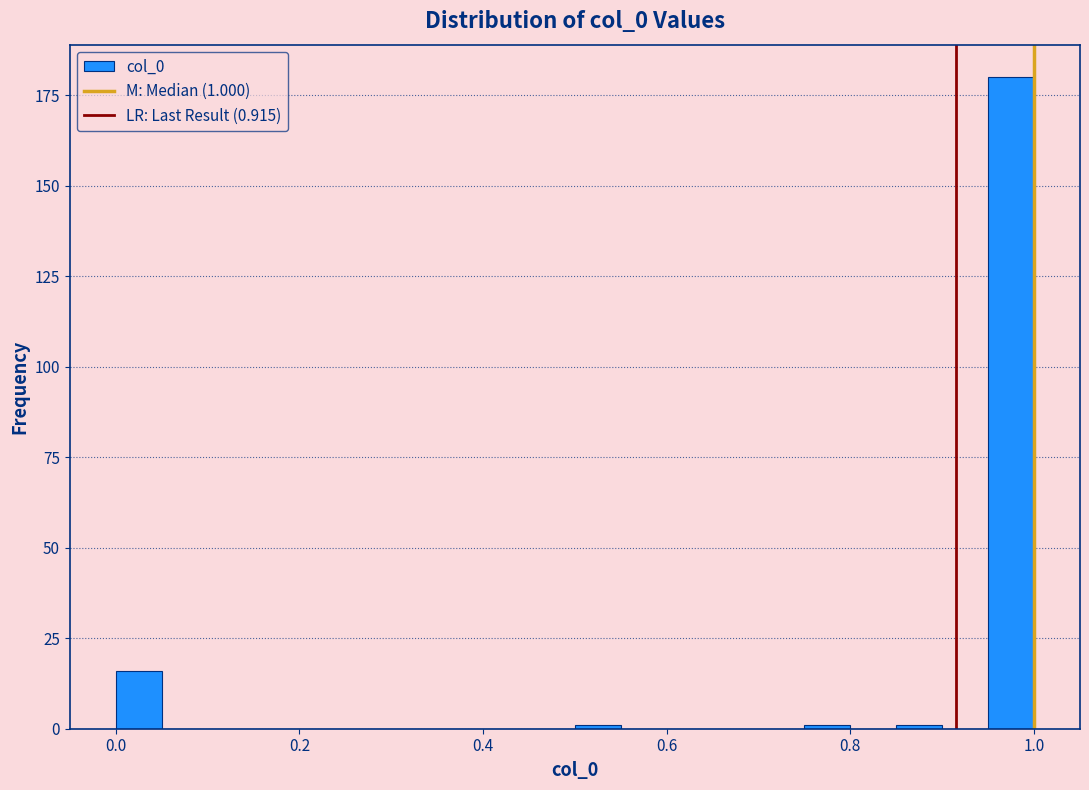

Read against the x-axis, roughly where is the centre of the tallest bar?

0.98